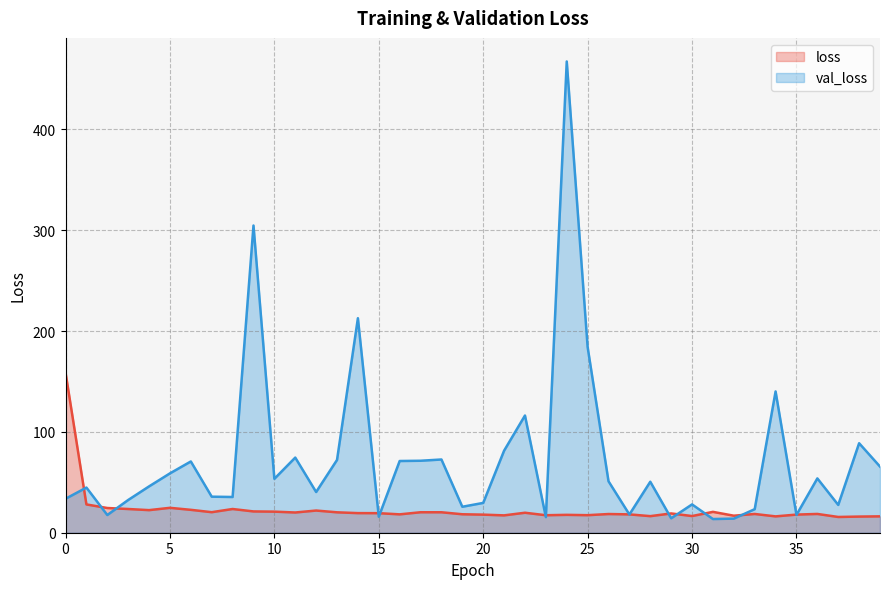

Does the chart have visible grid lines?

Yes